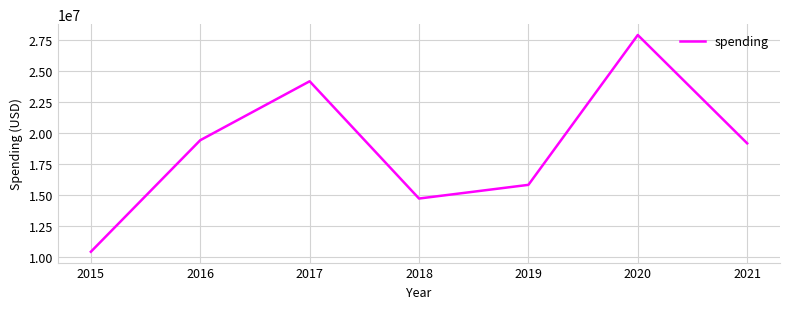

Rank the categories by value from highest to lowest.

2020, 2017, 2016, 2021, 2019, 2018, 2015